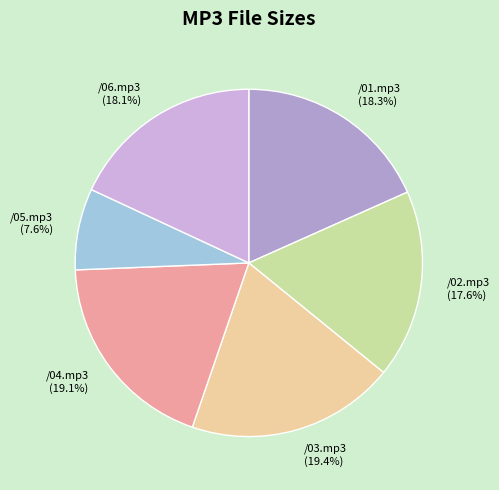

To the nearest percent, what portion does /04.mp3 represent?

19%